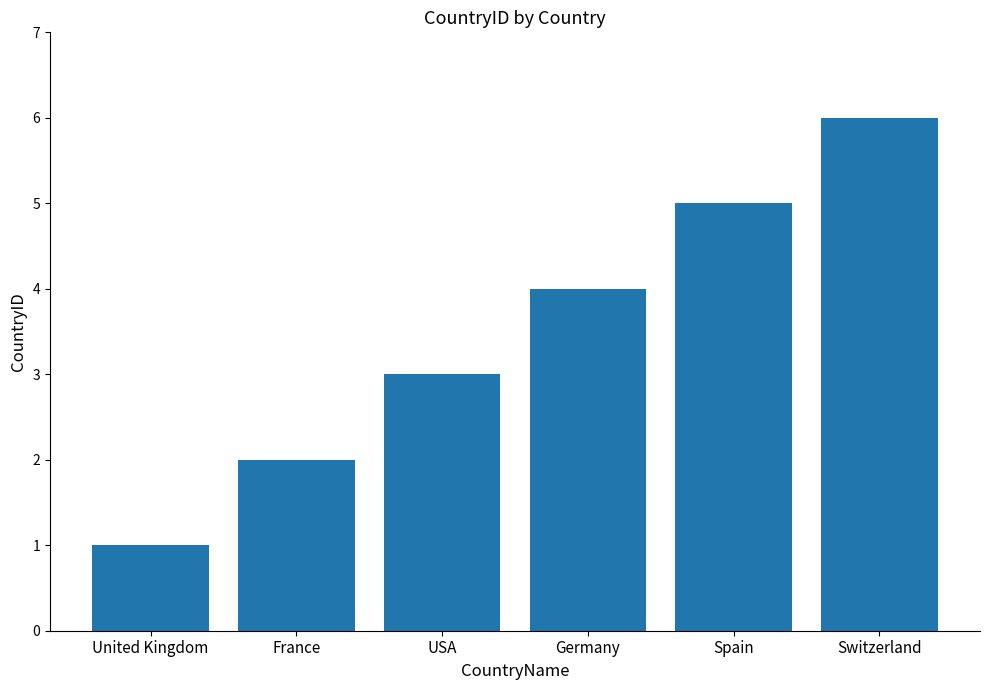

Which has a higher value, USA or Switzerland?

Switzerland